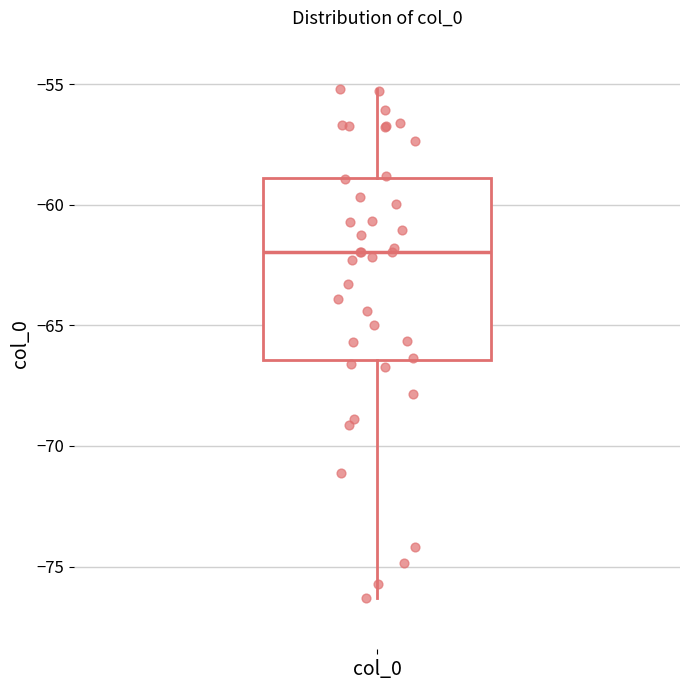

Transcribe this box plot: give where the median line is, the range the box spans, and where the two whiskers end, as read against the y-axis. The values are not printed on the chart, so give them approximately, as read against the axis.

median -62.0, box -66.5 to -59.0, whiskers -76.5 to -55.0